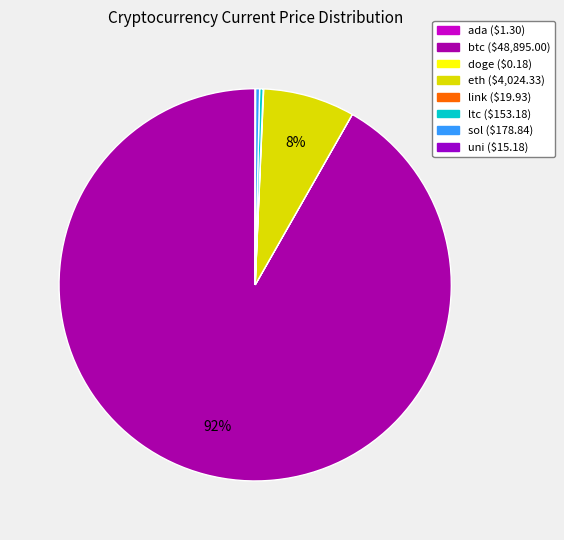

Is there a majority slice in this chart?

Yes